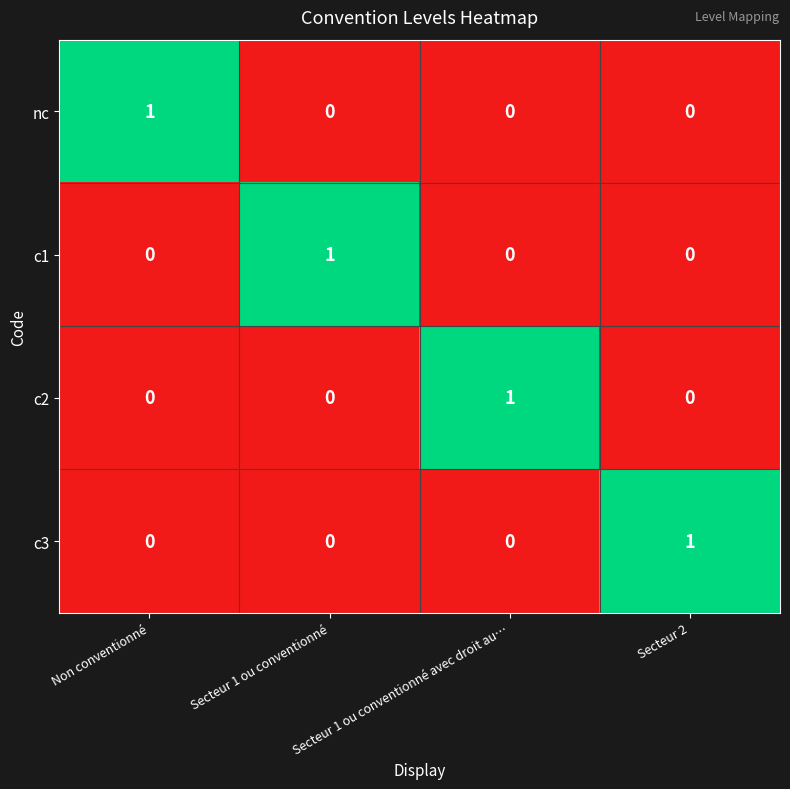

How many c3 values are between 0 and 1?

4